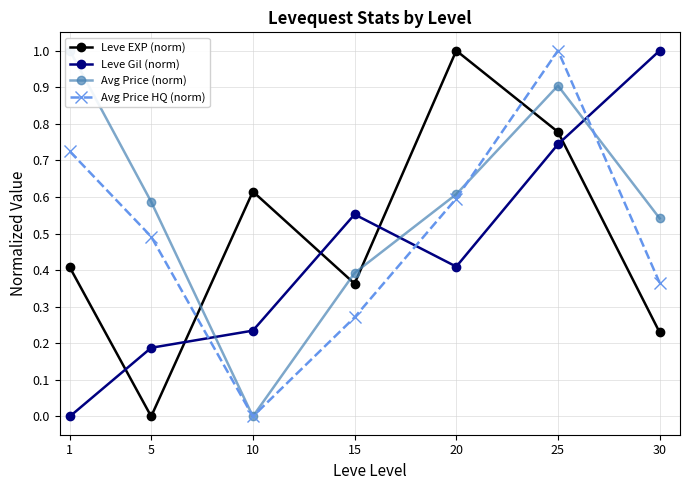

Between which two adjacent categories do Avg Price (norm) and Leve Gil (norm) first intersect?

5 and 10